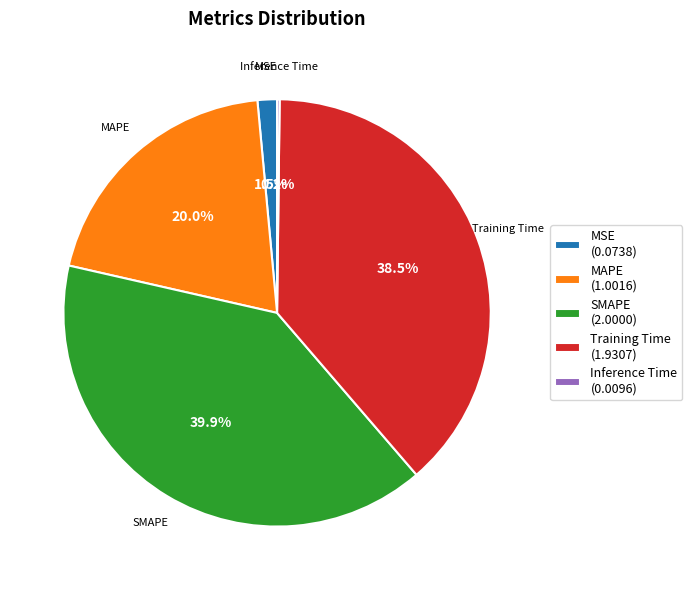

Between MSE and MAPE, which is larger?

MAPE